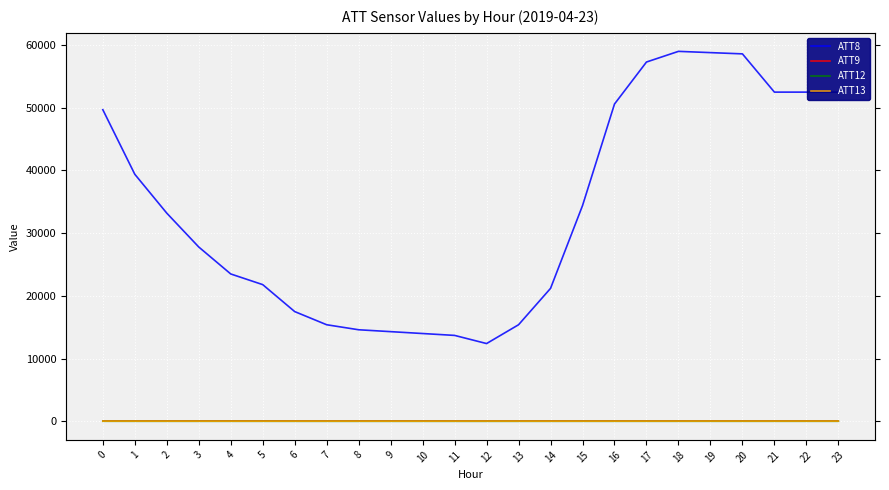

How many interior local valleys does the ATT13 series have?

4